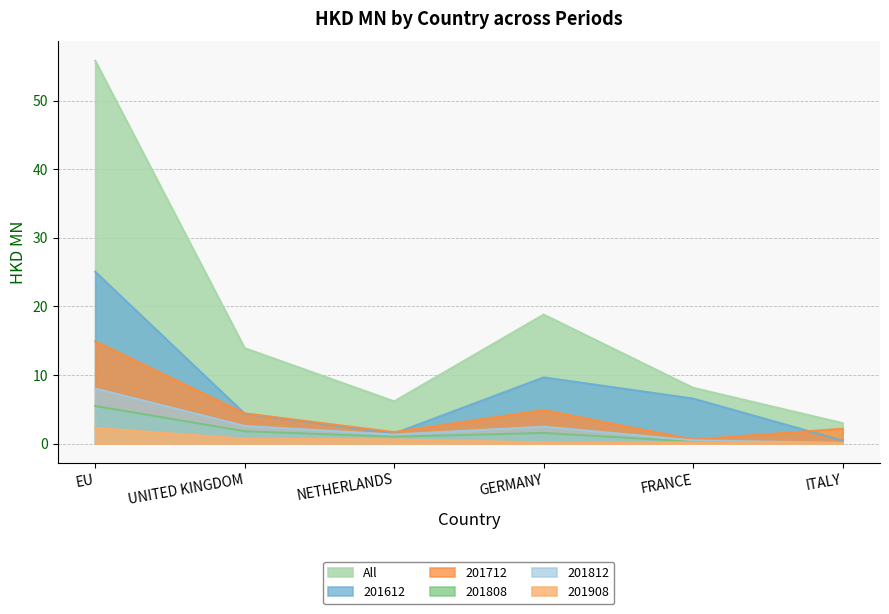

Does the chart have visible grid lines?

Yes